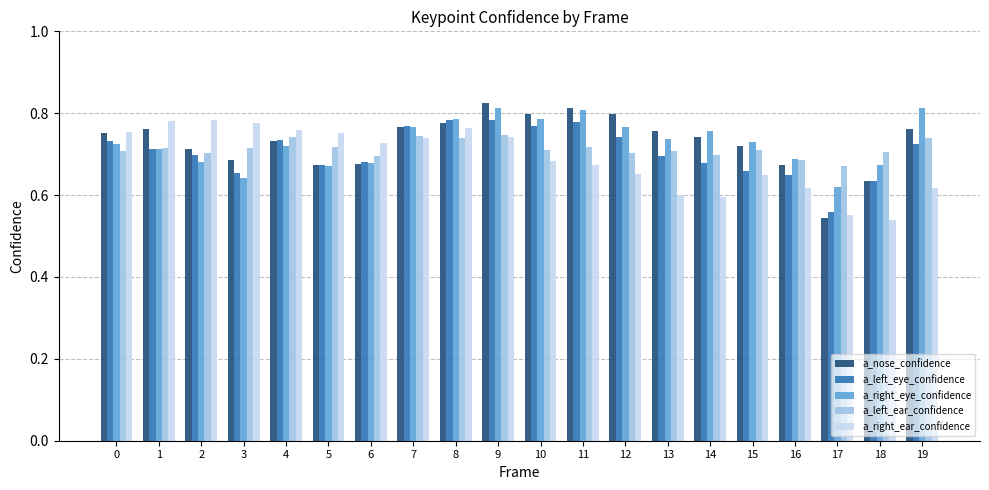

At which category is the sum across all series the highest?

9